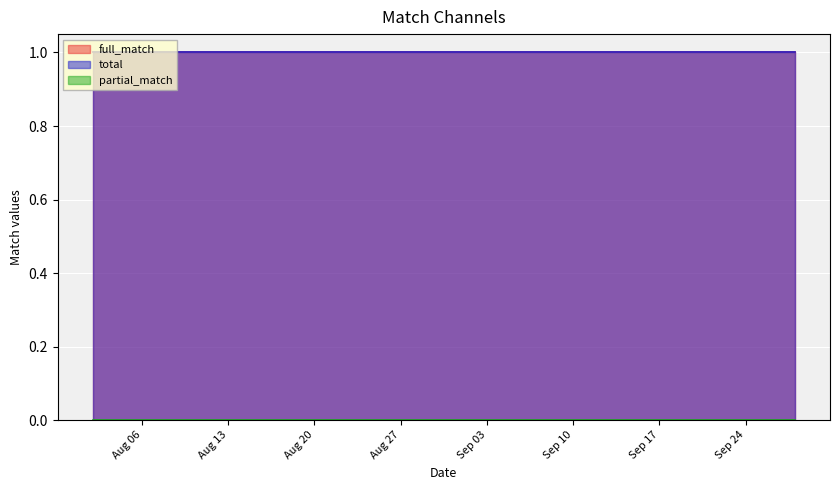

What is the sum of the total values at 2024-09-07 and 2024-08-08?

2